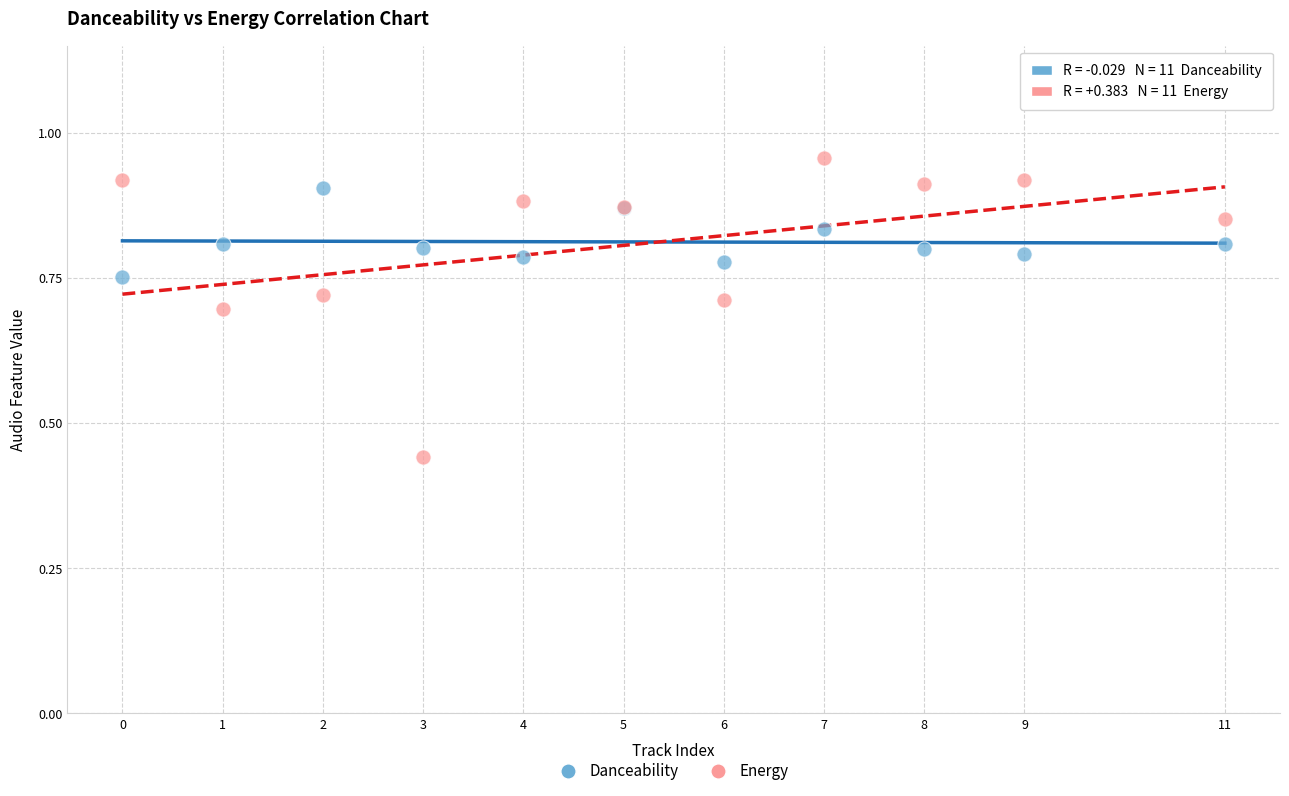

What is the X range (max minus min) for the scatter plot?

11.0